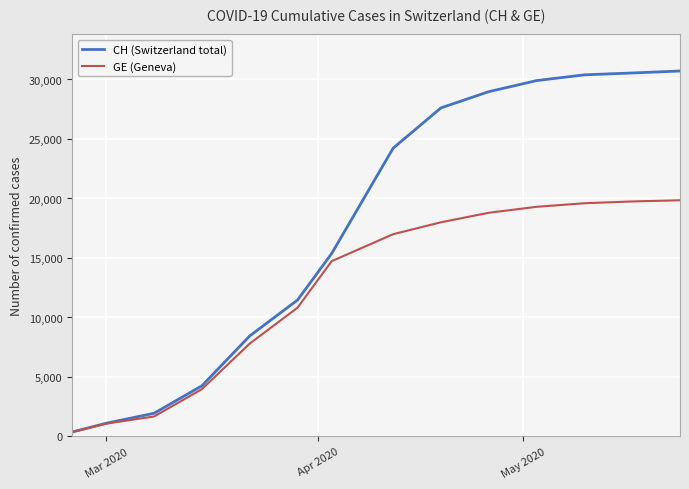

What is the sum of all CH (Switzerland total) values?

245358